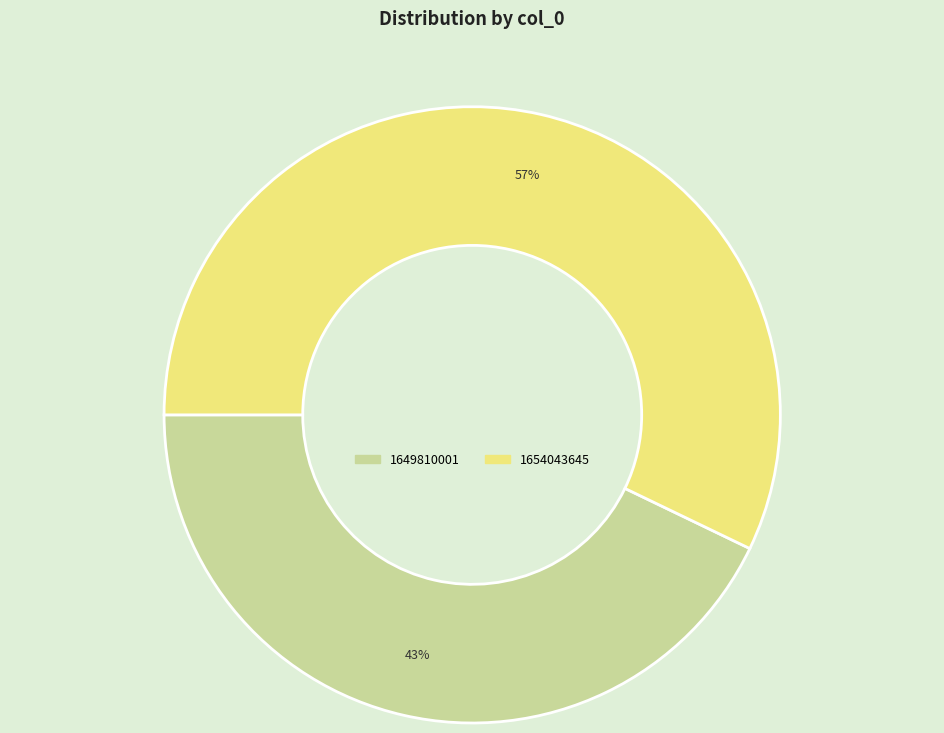

Count the number of slices in the pie.

2